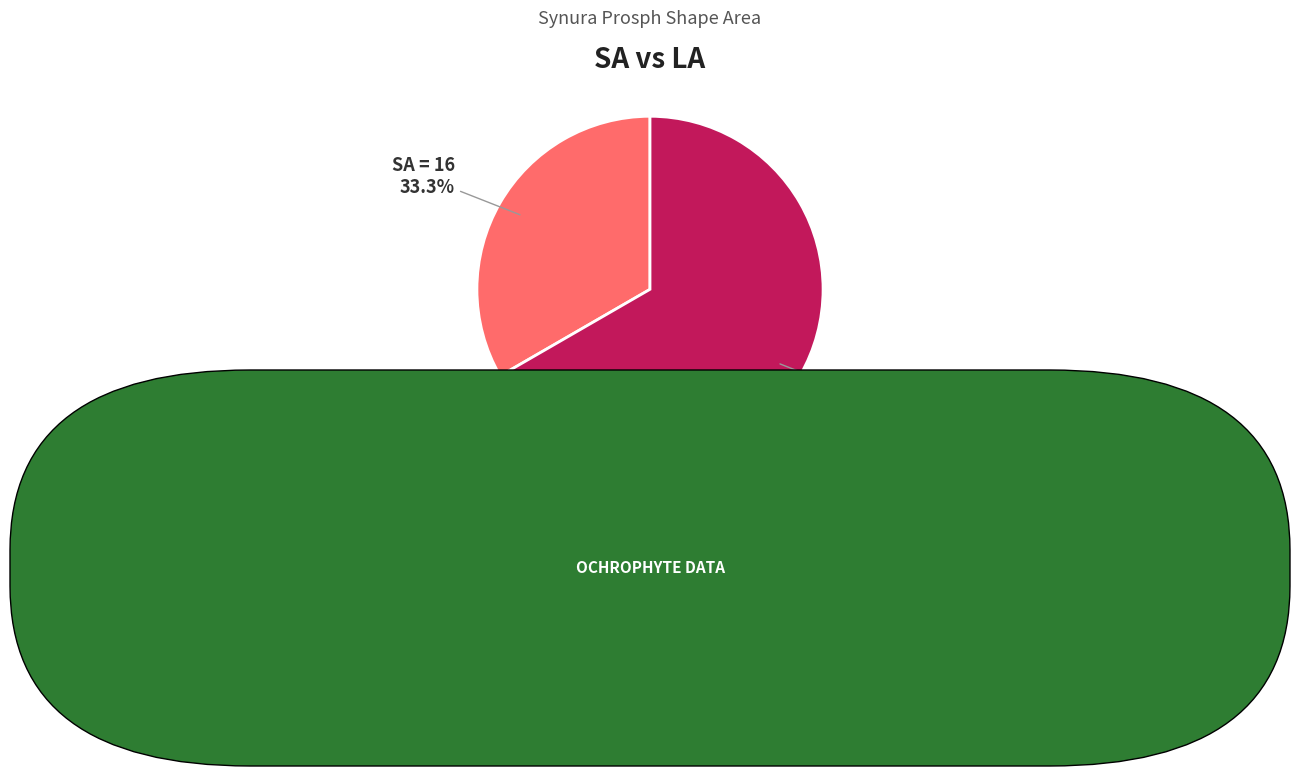

What is the total percentage of SA=32 and SA=16?

100.0%